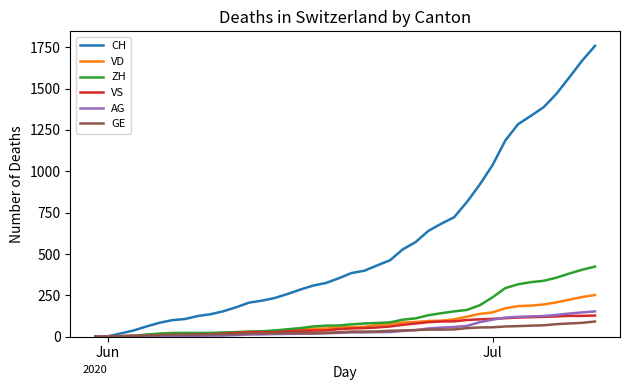

What is the highest value of the VD series?

252